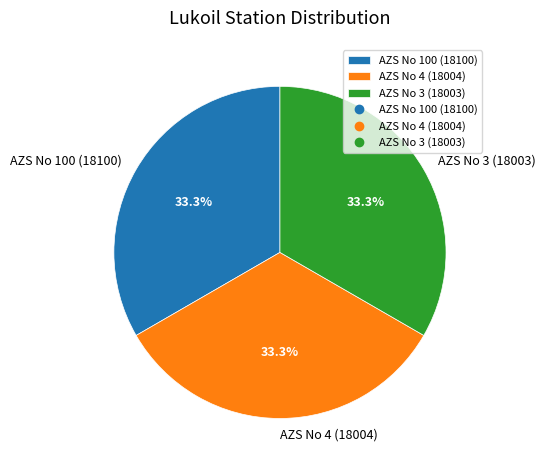

True or false: AZS No 3 (18003) accounts for 25% of the total.

False